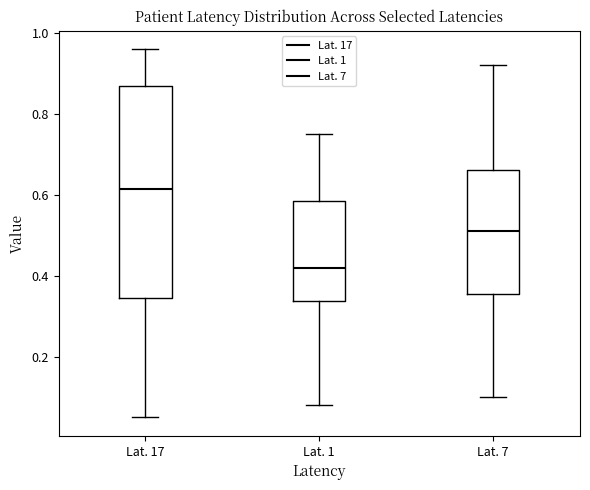

Where does the upper whisker of the box for Lat. 1 end on the y-axis? The values are not printed on the chart, so give them approximately, as read against the axis.

0.76